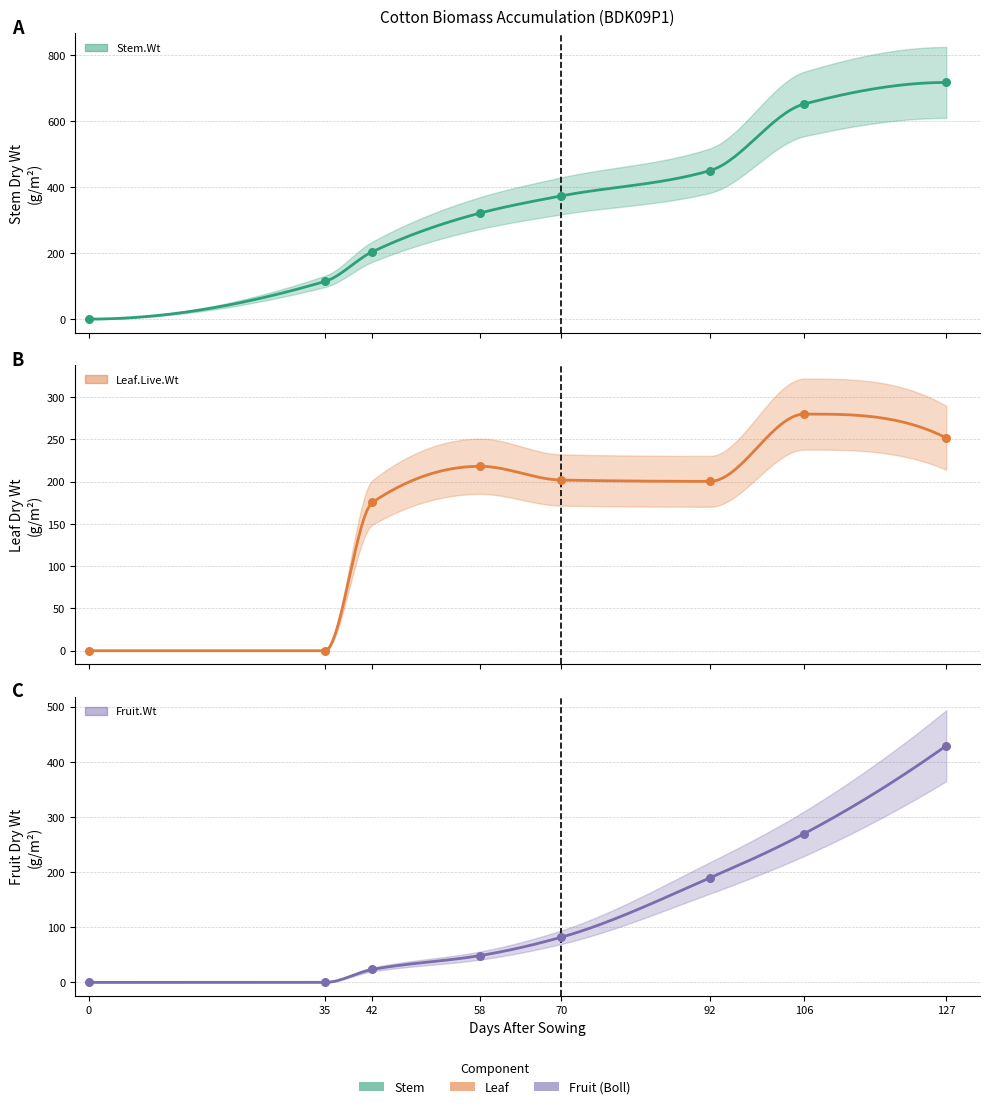

Which series contains the lowest Y value?

Stem.Wt